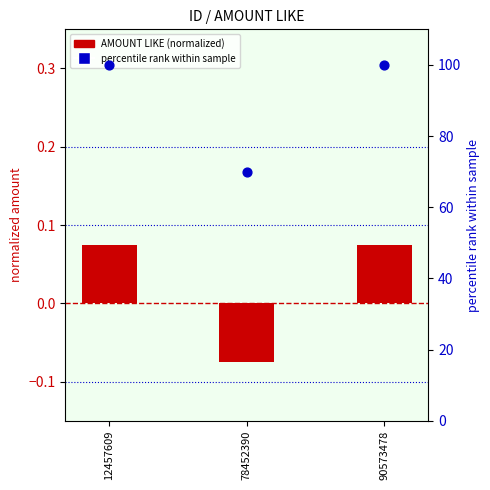

At which category is the sum across all series the highest?

12457609